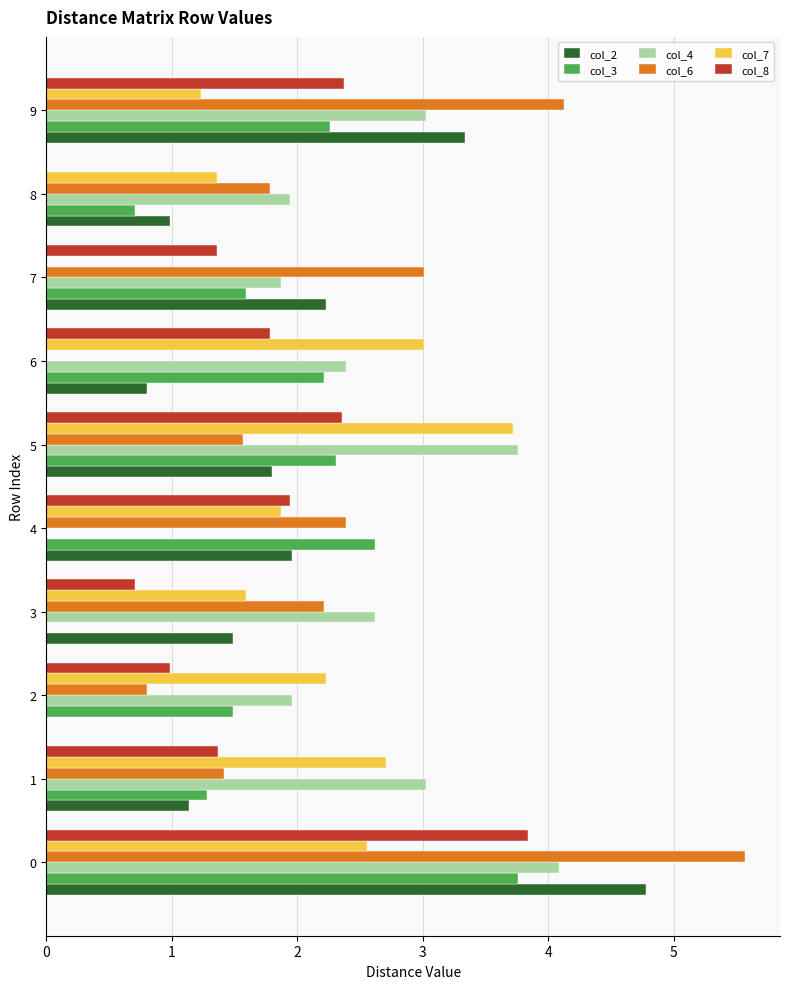

Is the value of col_4 at 0 greater than the value of col_7 at 3?

Yes